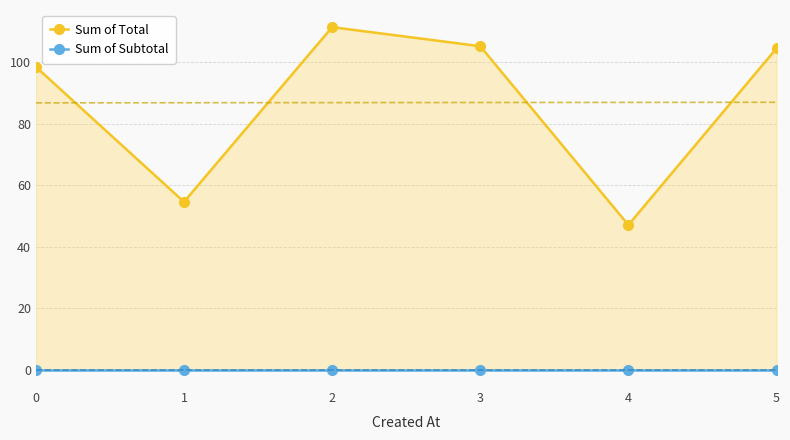

How many series are shown in this chart?

2